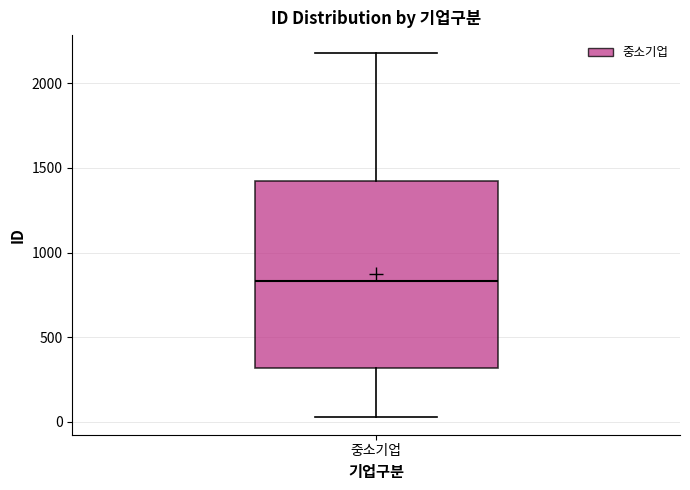

Transcribe this box plot: give where the median line is, the range the box spans, and where the two whiskers end, as read against the y-axis. The values are not printed on the chart, so give them approximately, as read against the axis.

median 850, box 300 to 1400, whiskers 50 to 2200